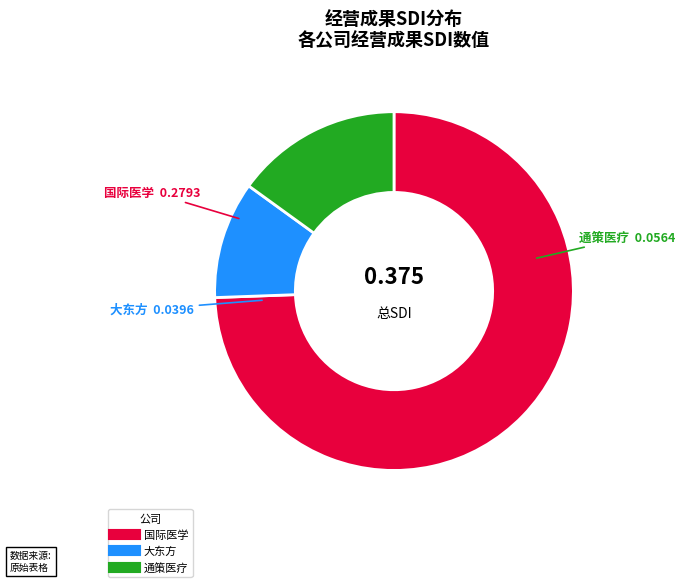

Which category accounts for the majority?

国际医学